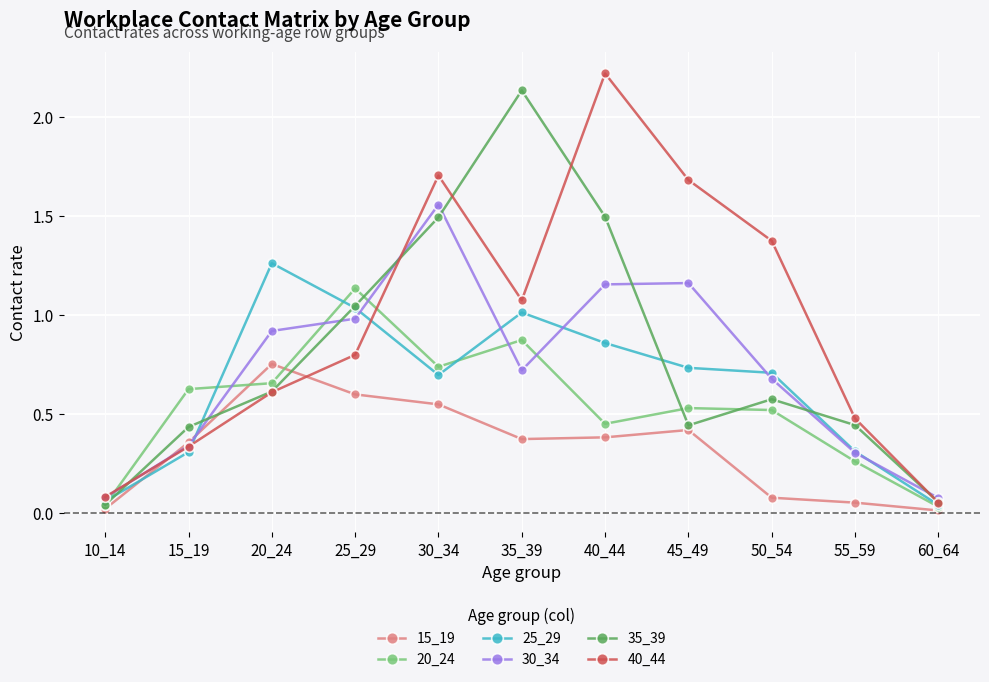

What is the sum of all 35_39 values?

8.8